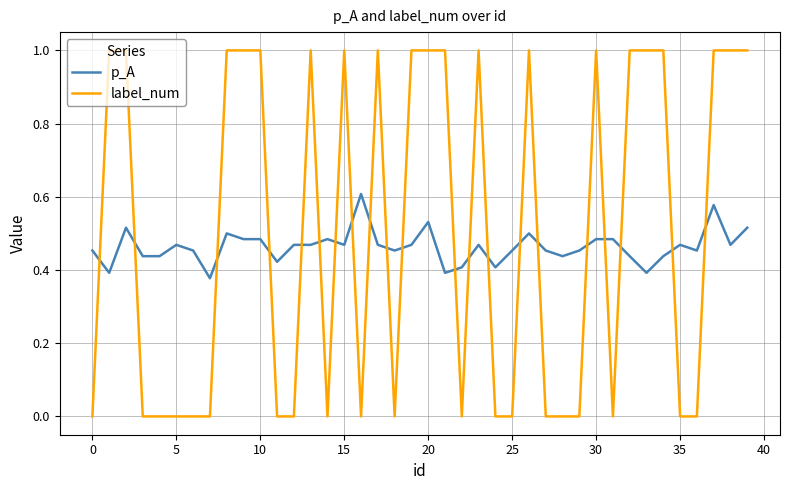

Which series has the largest range (max minus min)?

label_num